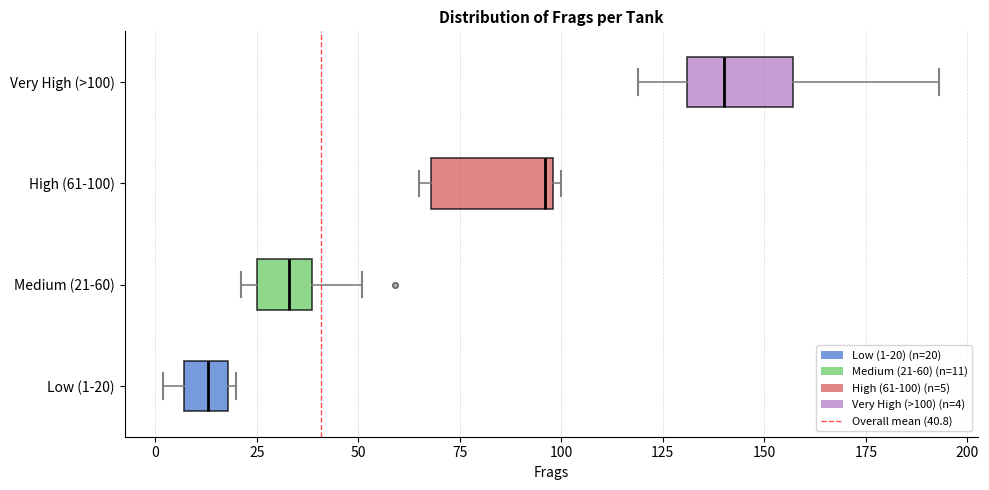

Reading bottom to top, read every box against the x-axis: the position of its median line, the range the box covers, and the ends of its whiskers. The values are not printed on the chart, so give them approximately, as read against the axis.

Low (1-20): median 15, box 5 to 20, whiskers 0 to 20 (just right of the box's right edge)
Medium (21-60): median 35, box 25 to 40, whiskers 20 to 50
High (61-100): median 95, box 70 to 100, whiskers 65 to 100 (just right of the box's right edge)
Very High (>100): median 140, box 130 to 155, whiskers 120 to 195